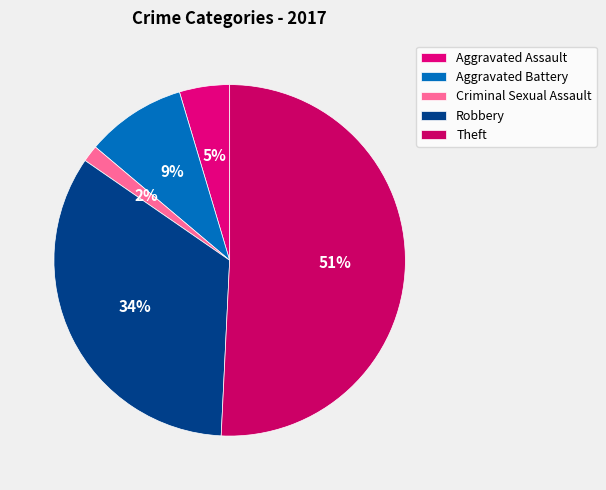

Is there any slice that represents more than half of the pie?

Yes